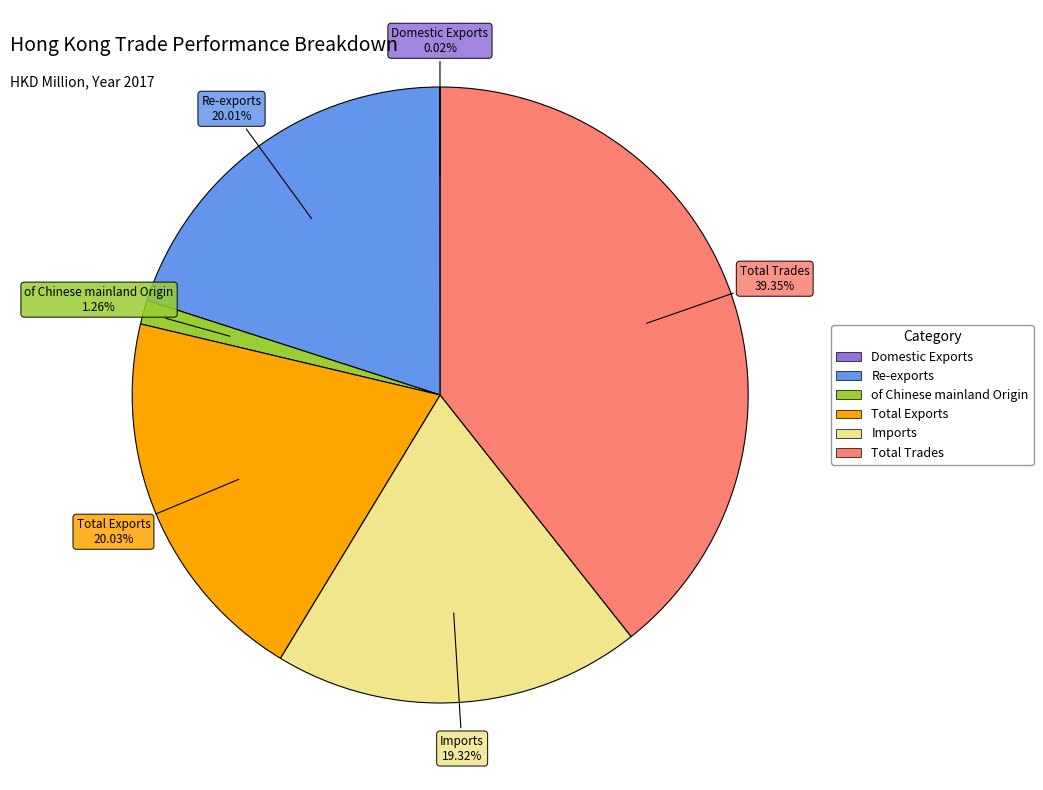

Approximately how many times larger is the value at Total Exports compared to of Chinese mainland Origin?

15.9